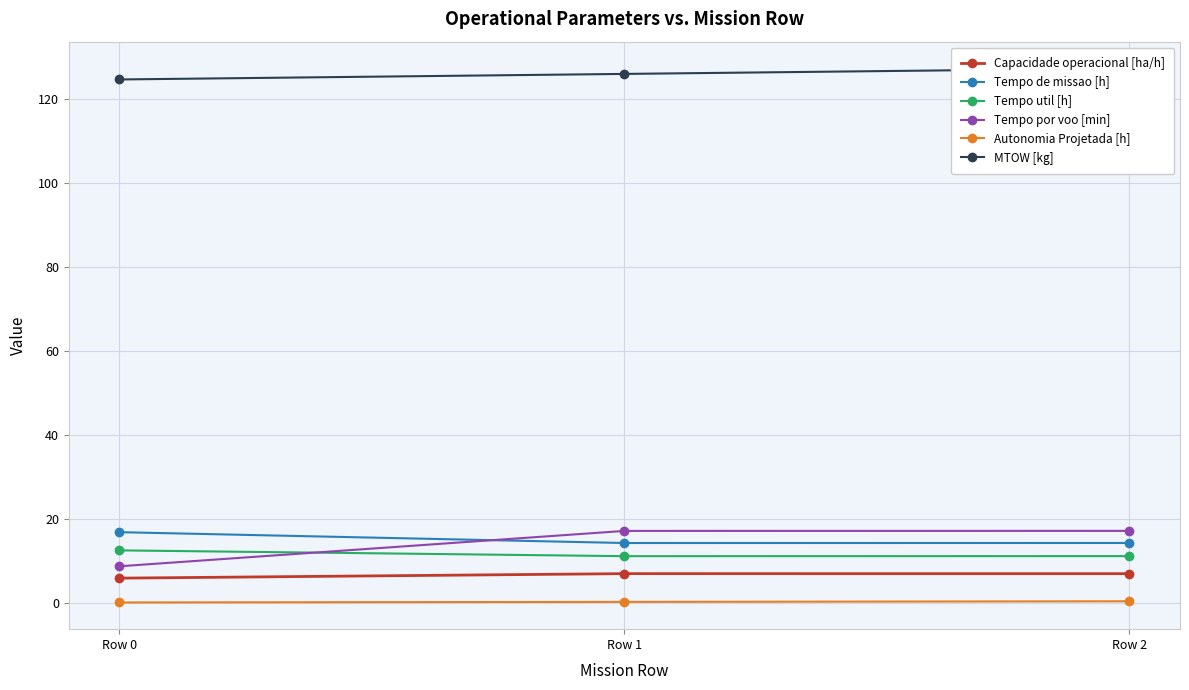

What is the average value of the Tempo util [h] series?

11.6